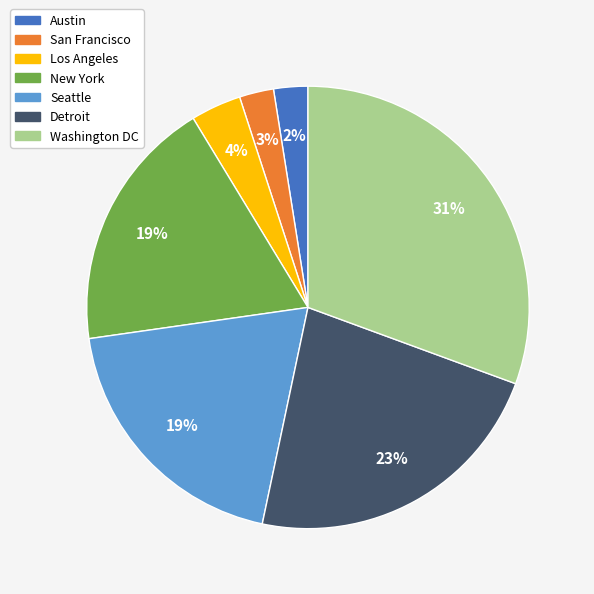

Do Austin and New York together represent more than half of the pie?

No